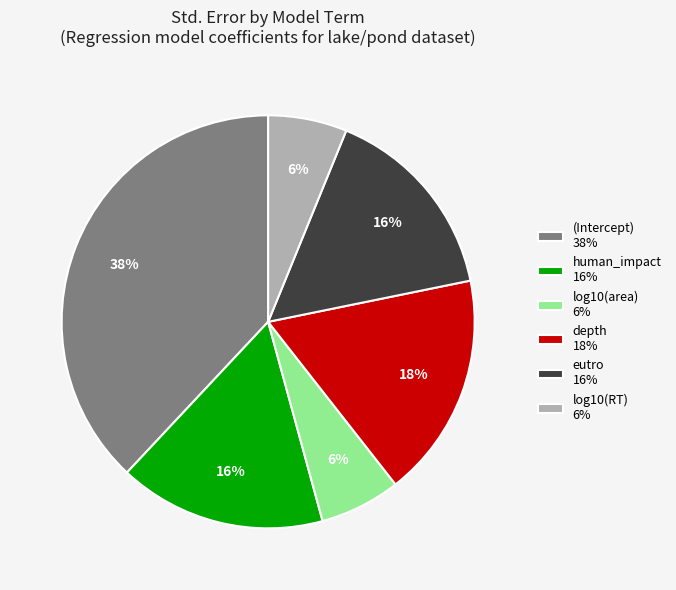

How many segments does this pie chart have?

6